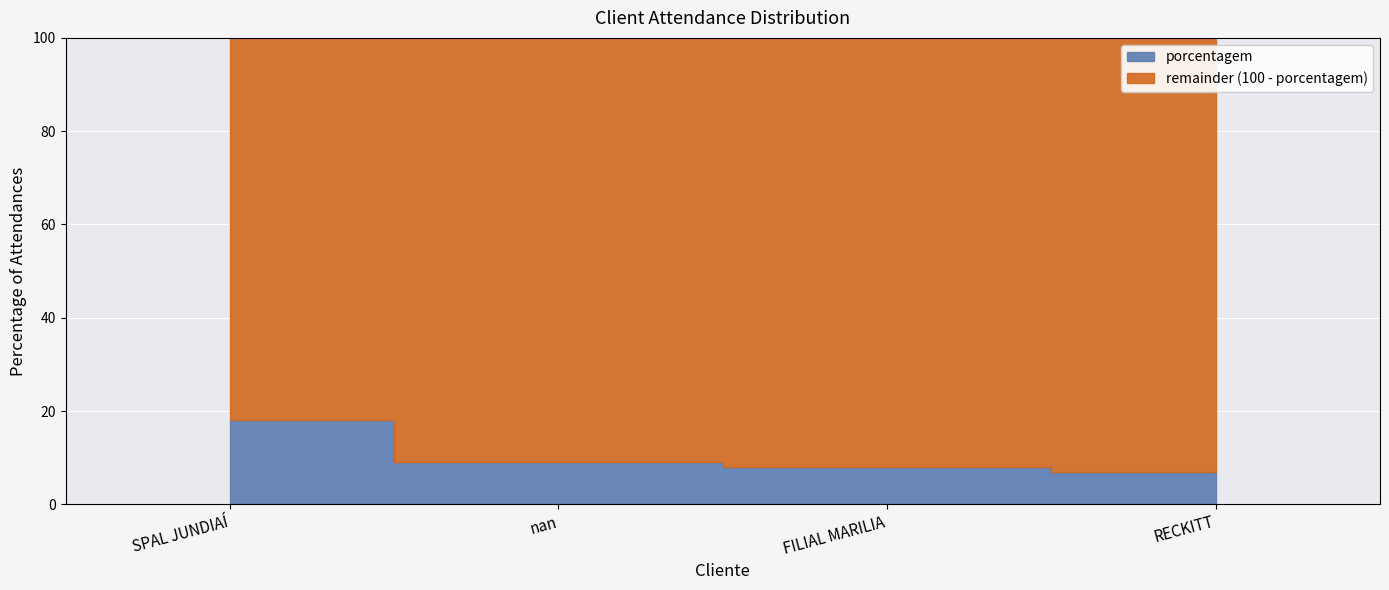

Is it true that the value at nan is 9?

True